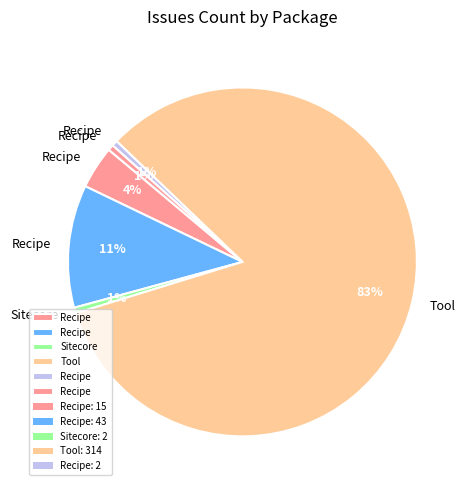

Count the number of slices in the pie.

6